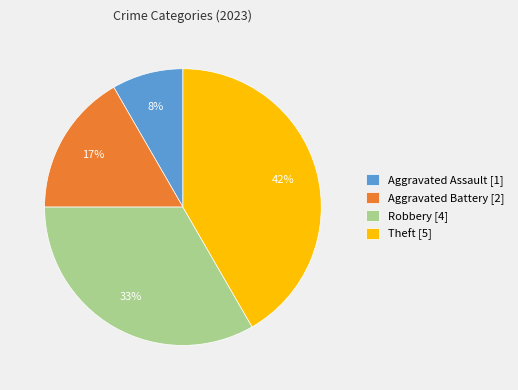

To the nearest percent, what is the combined percentage of Theft and Robbery?

75%